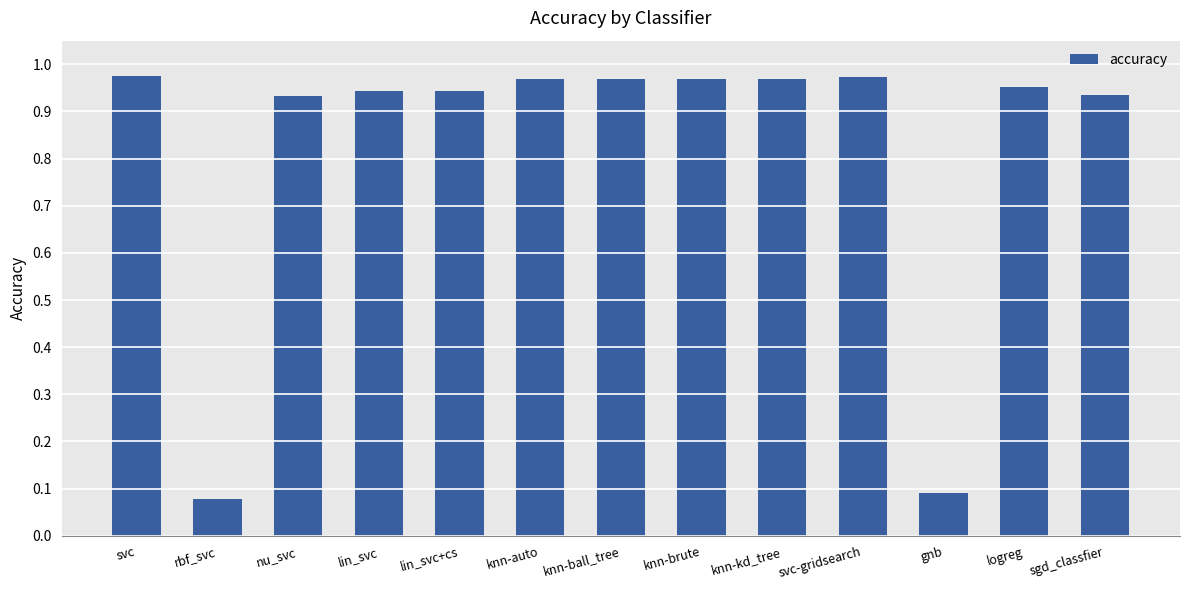

True or false: the data shows 0.4 at knn-kd_tree.

False